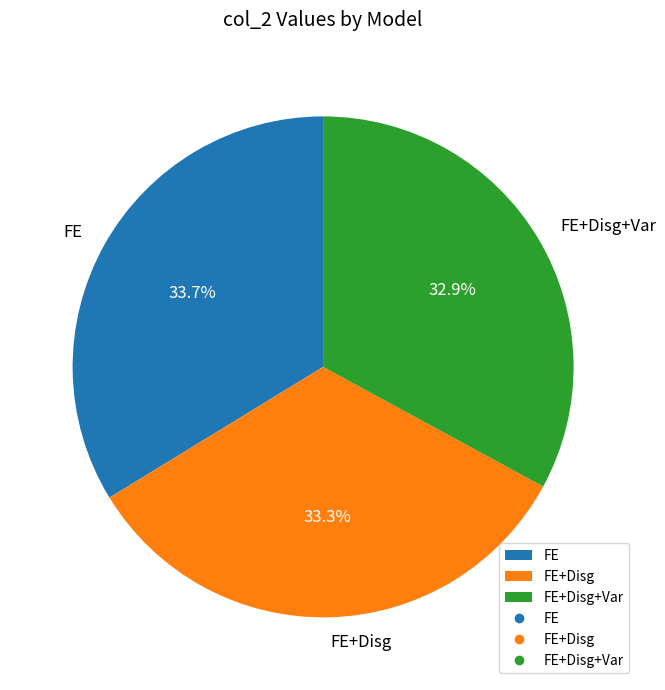

How many segments does this pie chart have?

3